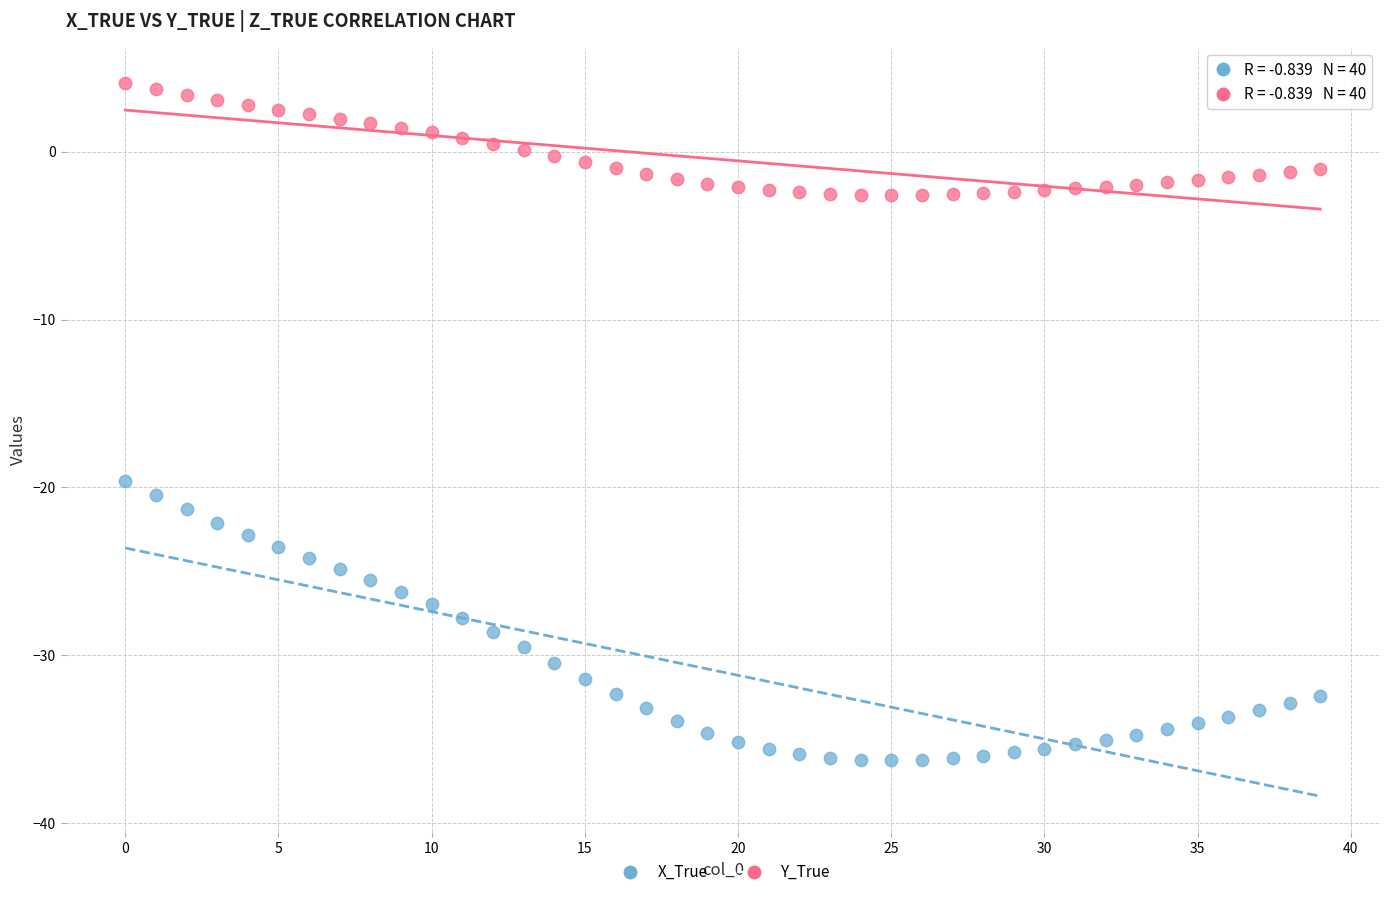

What are all the series names shown in the legend?

X_True, Y_True